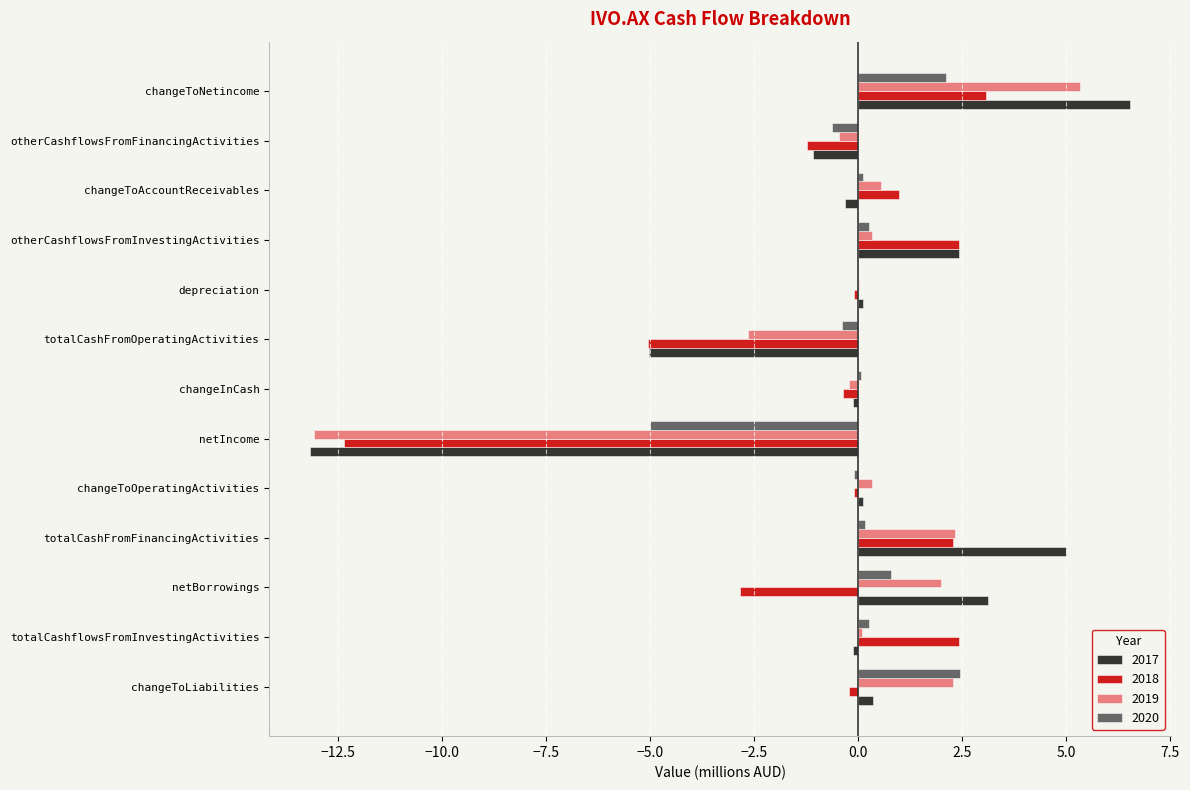

Count the number of data series in this chart.

4